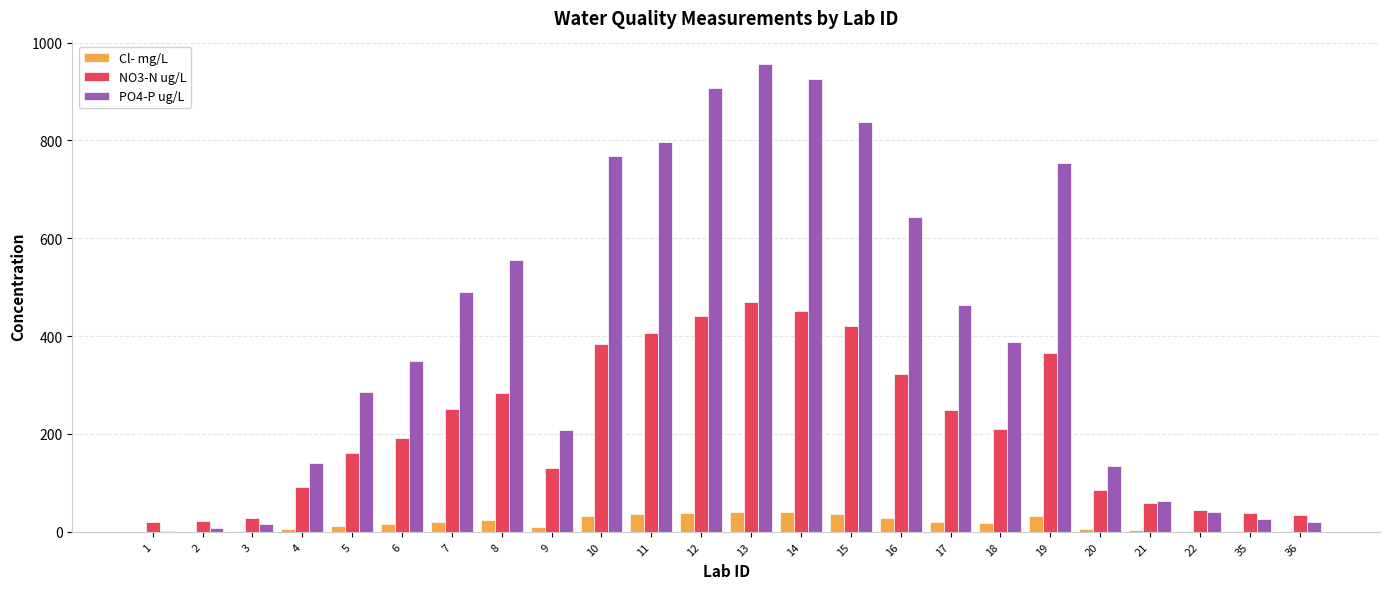

What is the maximum value shown in the chart?

956.0